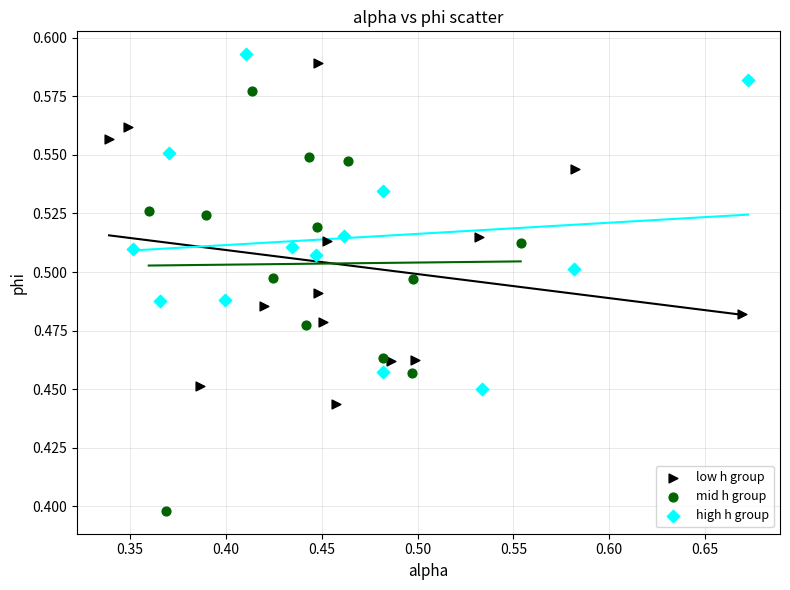

Which series contains the lowest Y value?

mid h group